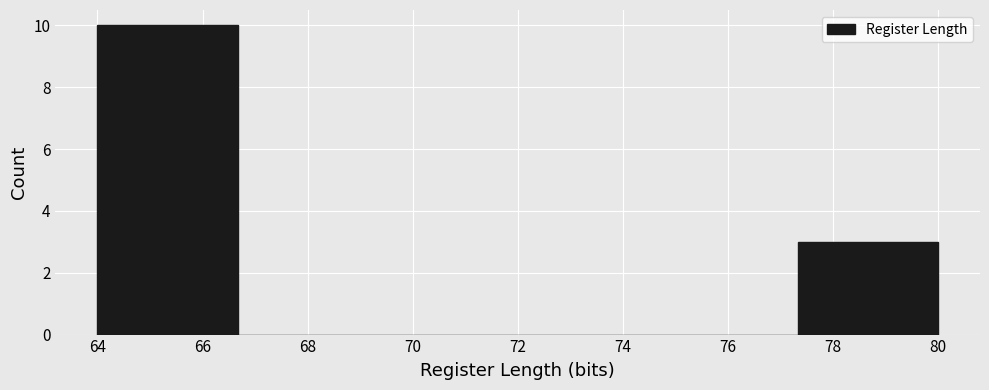

Reading left to right, transcribe this chart: for each bar, give the range it covers on the x-axis and its height. Neither the bar edges nor the heights are printed on the chart, so give them approximately, as read against the axes.

64.0 to 66.6: 10
66.6 to 69.4: 0
69.4 to 72.0: 0
72.0 to 74.6: 0
74.6 to 77.4: 0
77.4 to 80.0: 3